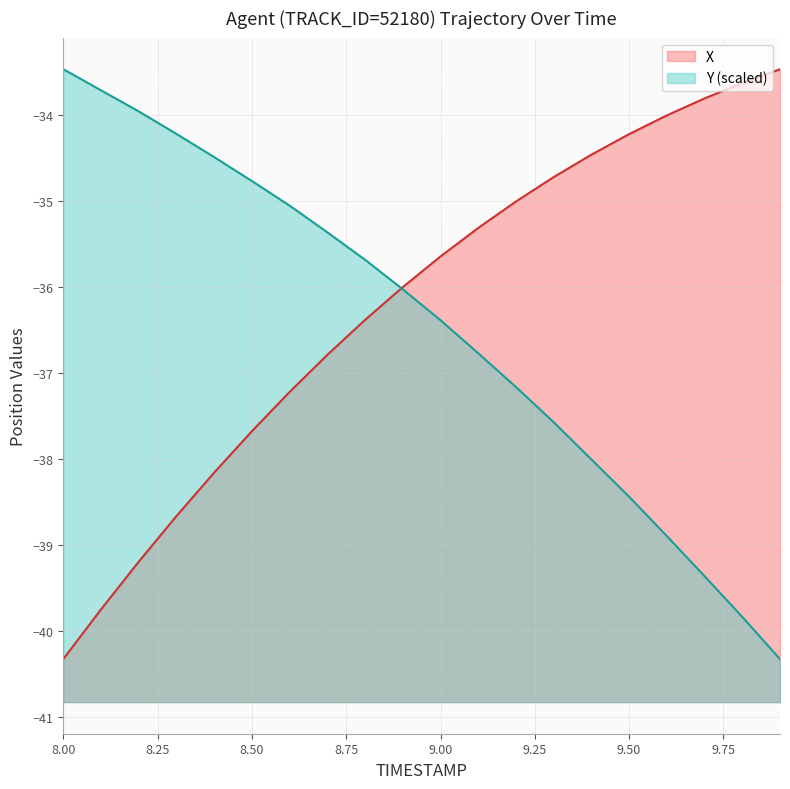

Is it true that Y equals -40.3 at 9.9?

True